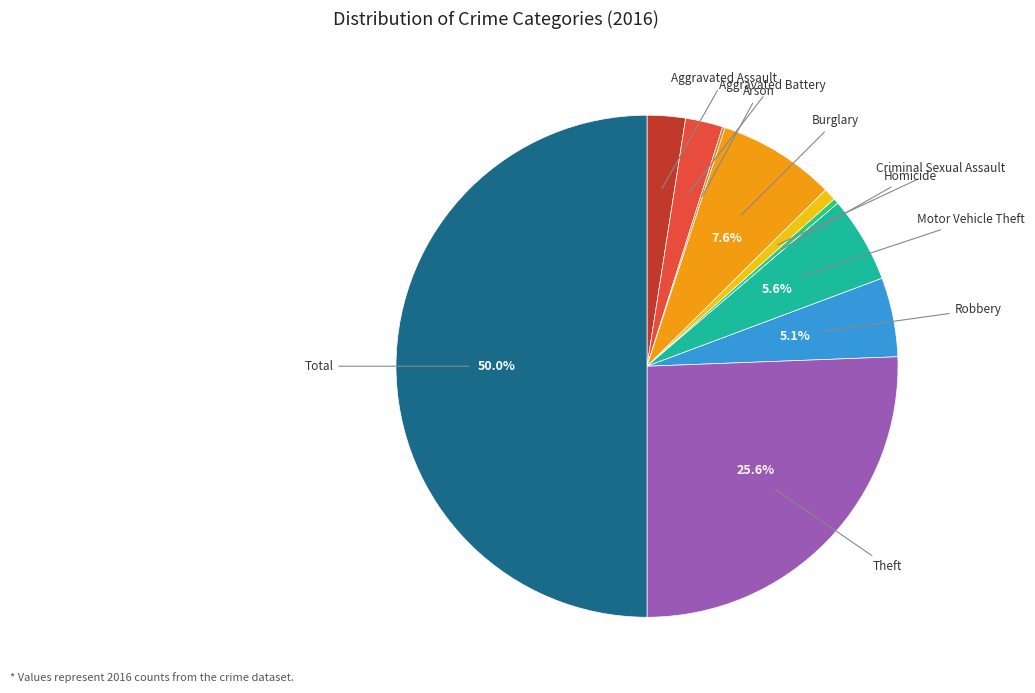

Which category has the biggest portion of the pie?

Total